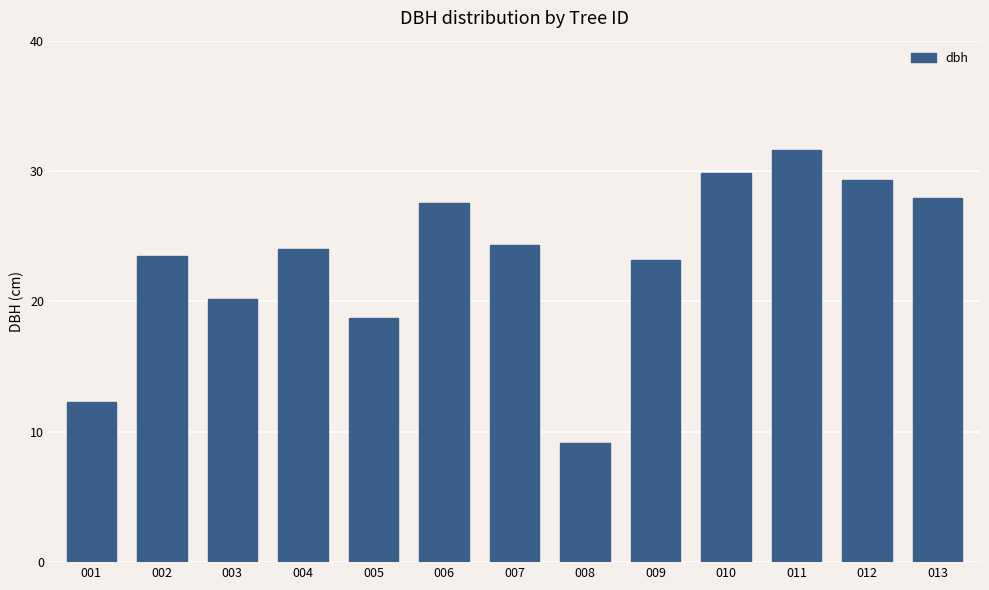

How many categories are shown in the chart?

13